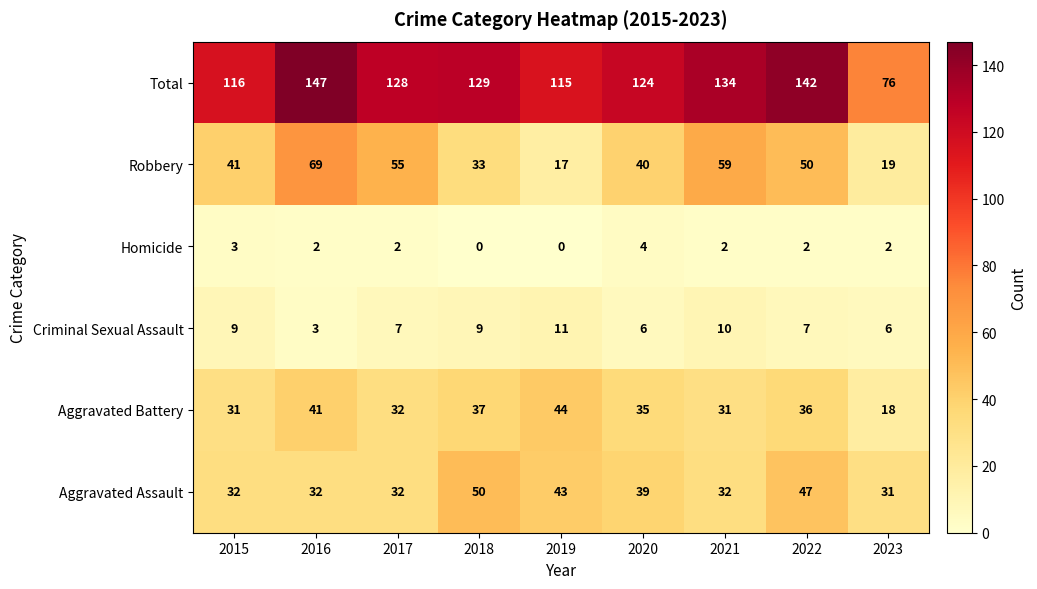

How many distinct data groups are displayed?

6